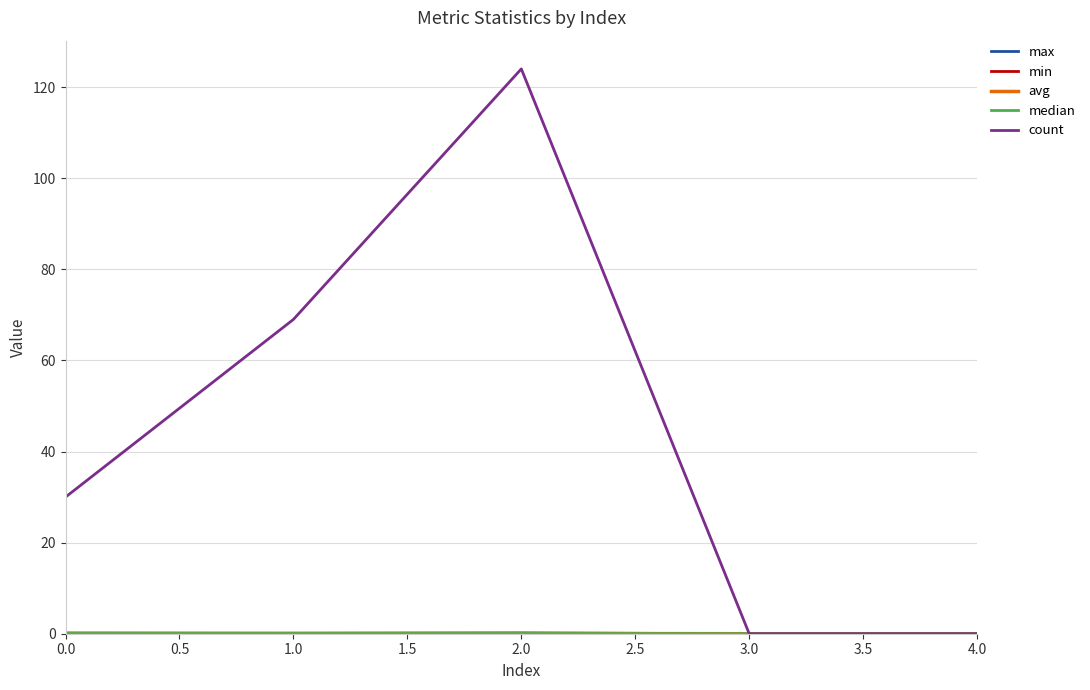

True or false: count has more than 0 interior local peaks.

True